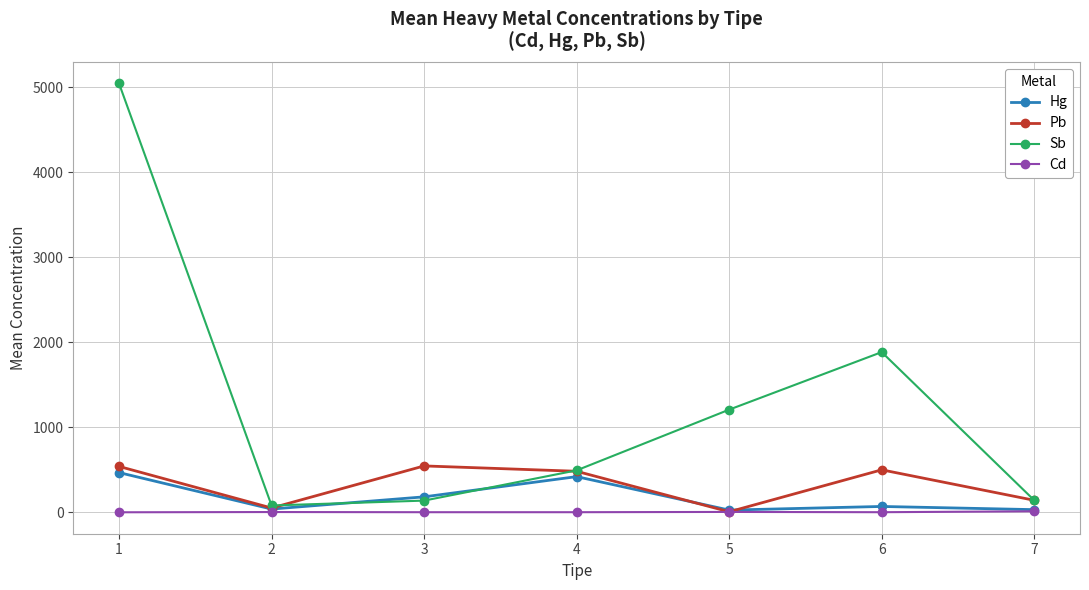

Between 1 and 7, which series saw the biggest shift?

Sb